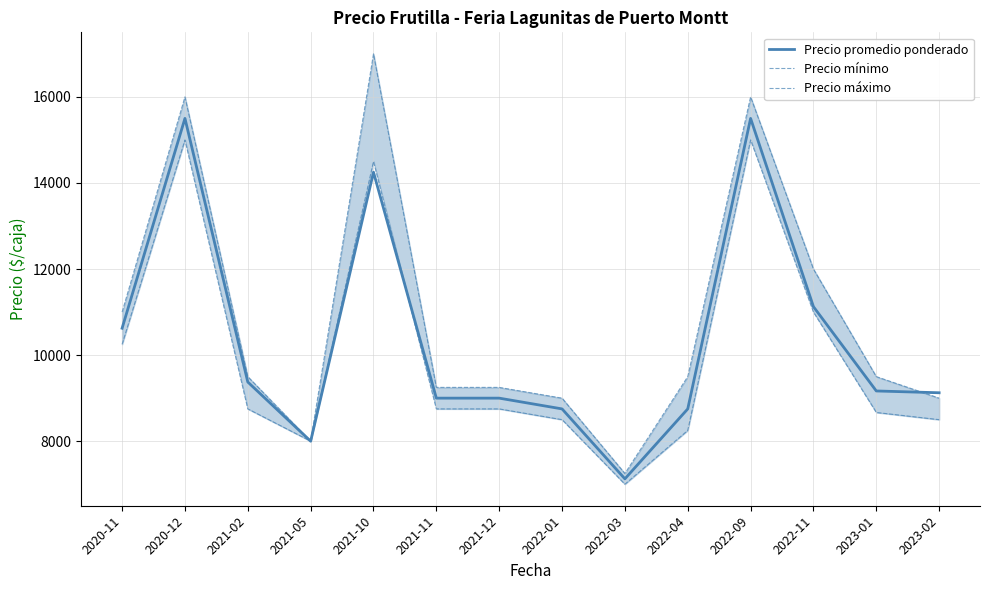

True or false: Precio mínimo and Precio máximo intersect in this chart.

False